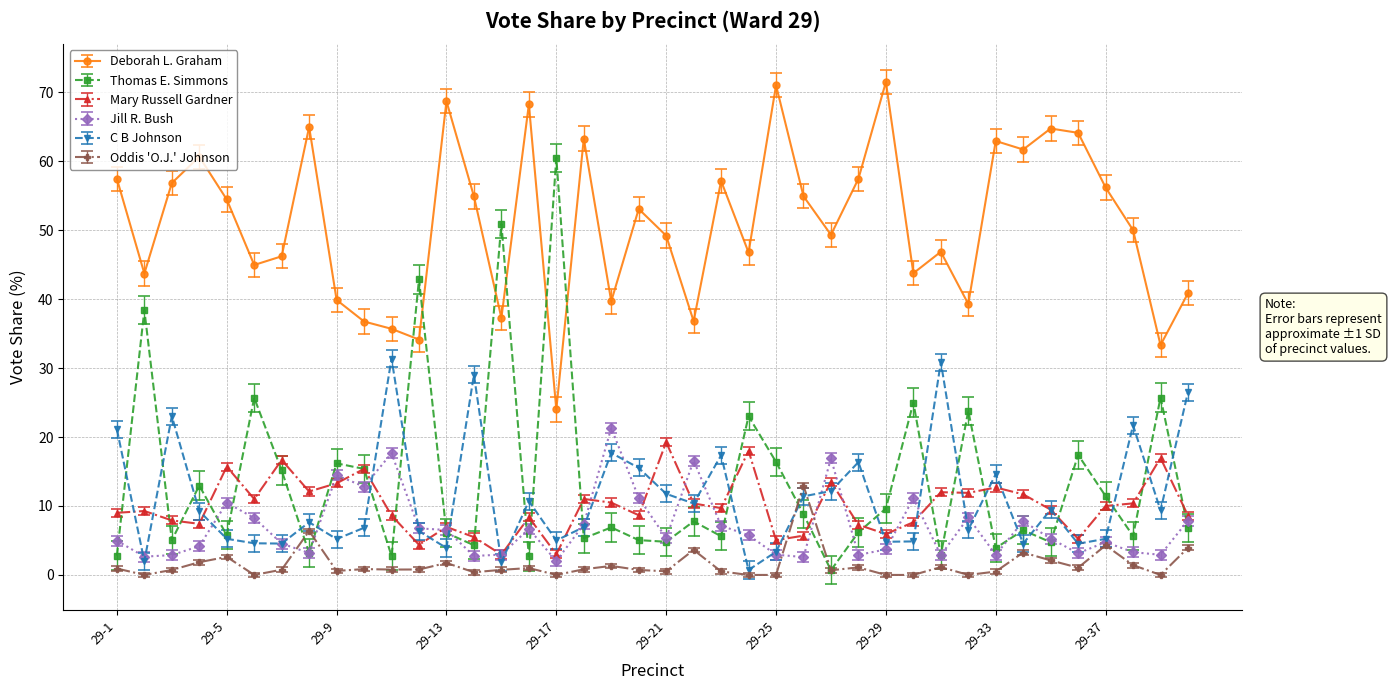

How many series are shown in this chart?

6